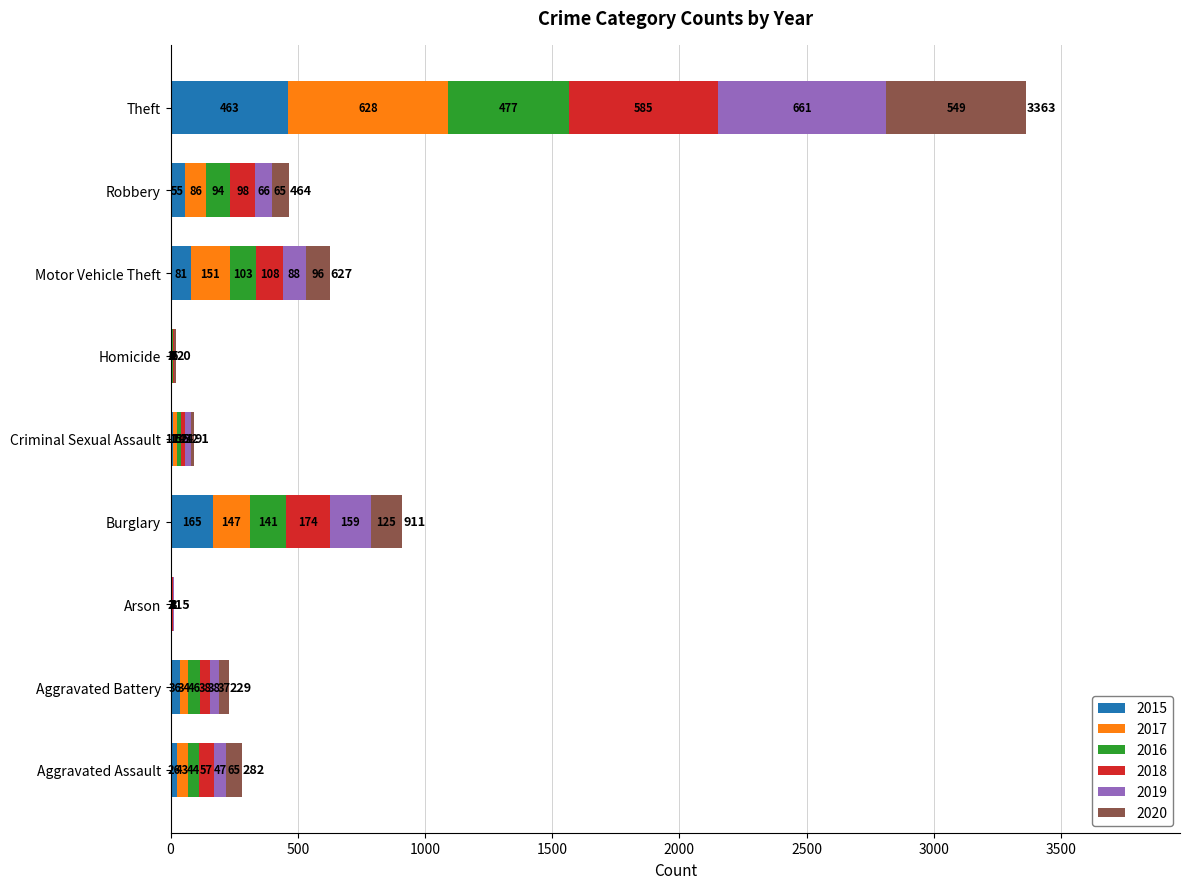

At which category is the sum across all series the highest?

Theft